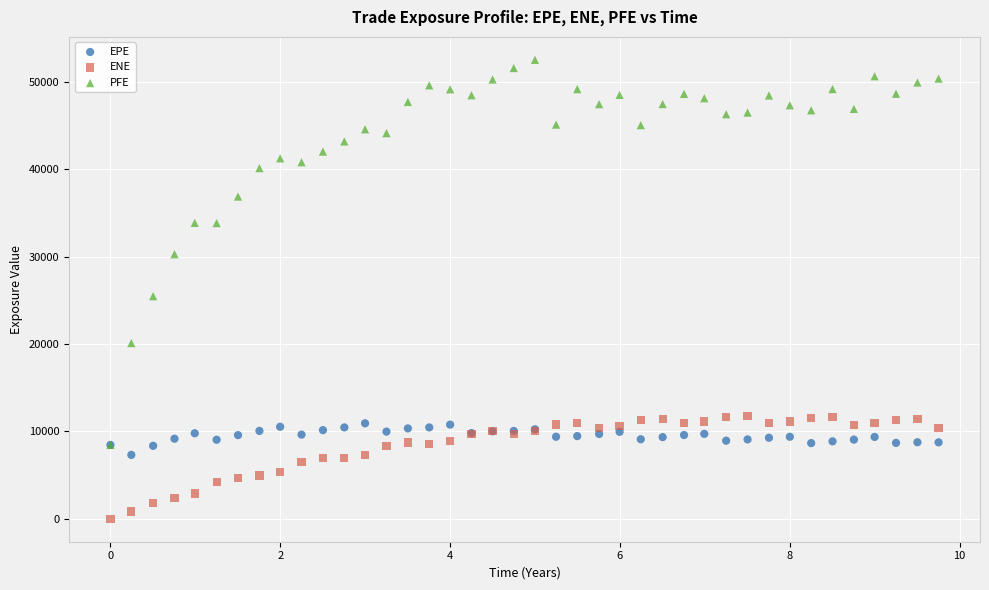

Across all series, what Y value is closest to 26263?

25471.8